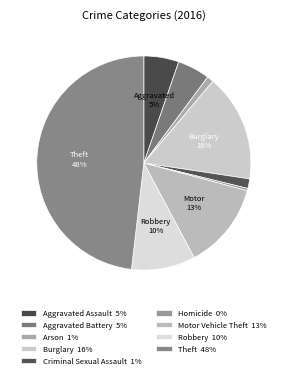

To the nearest percent, what is the difference between the largest and smallest slice percentages?

48%